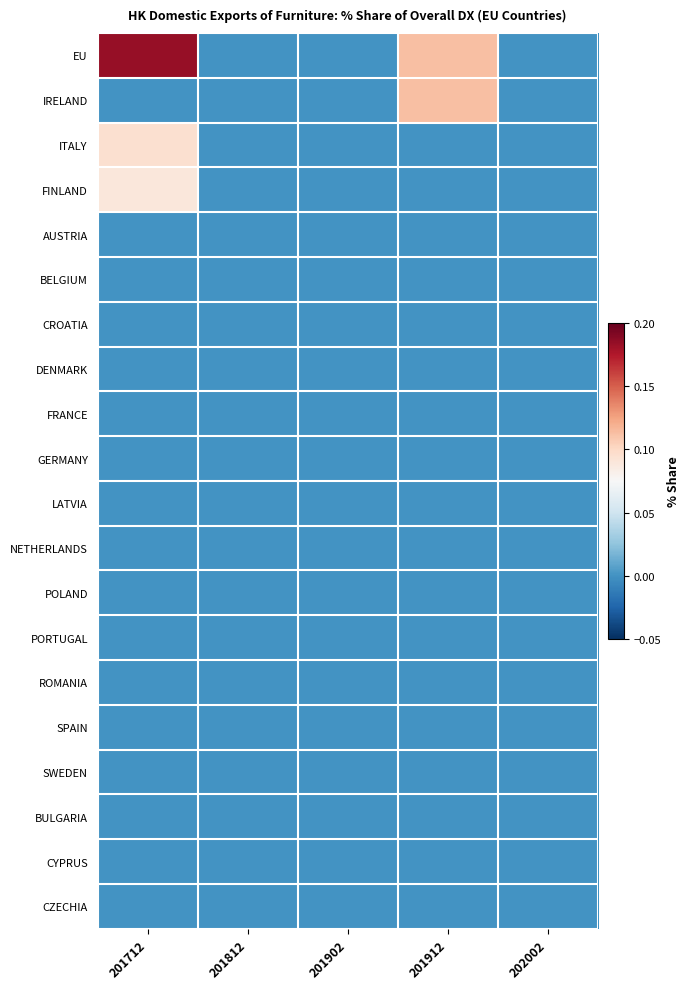

Which series has the largest range (max minus min)?

EU